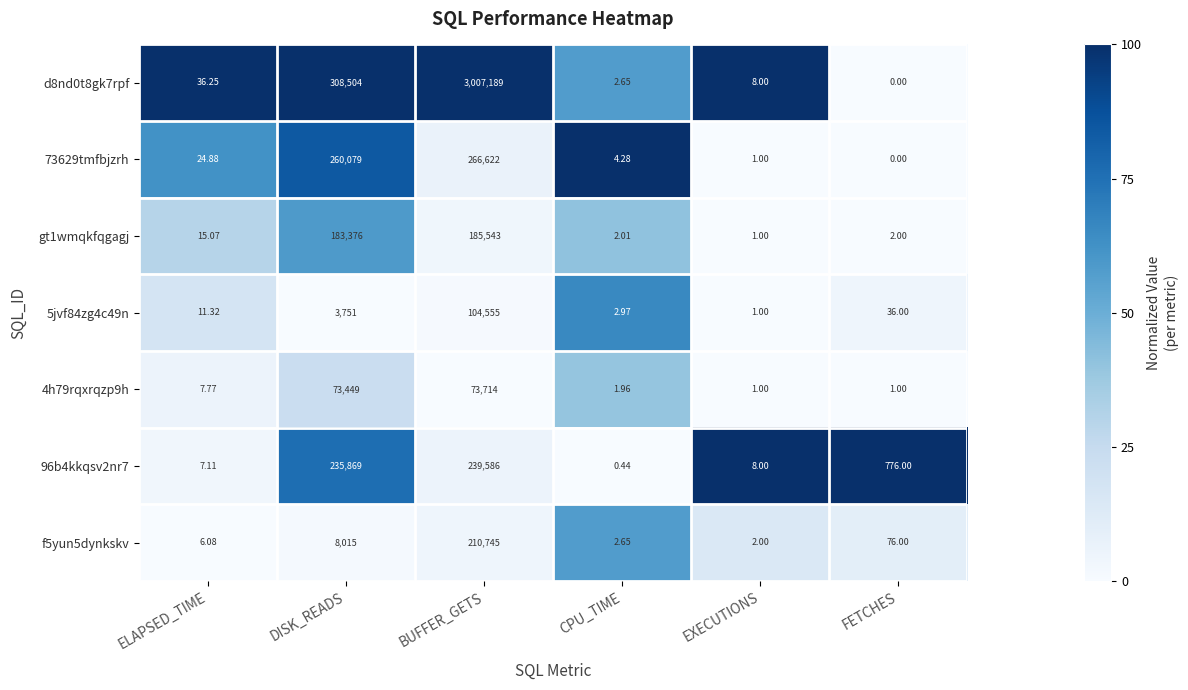

Is the value of 4h79rqxrqzp9h at DISK_READS greater than the value of f5yun5dynkskv at EXECUTIONS?

Yes